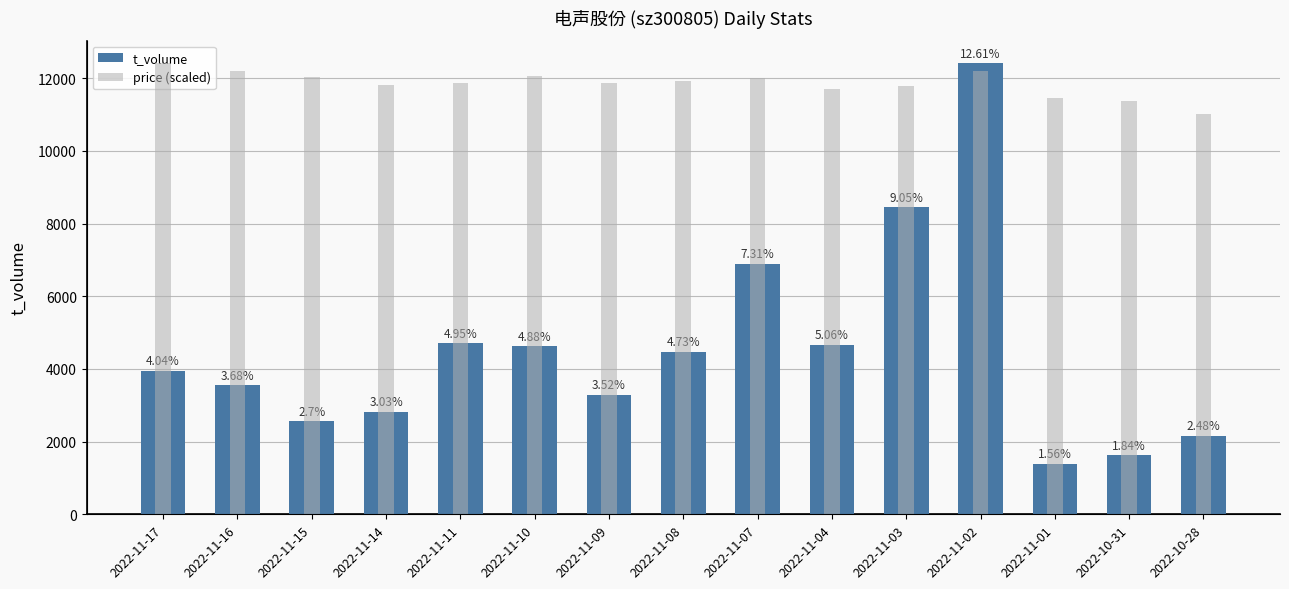

What is the spread (max minus min) of values at 2022-11-17?

2173